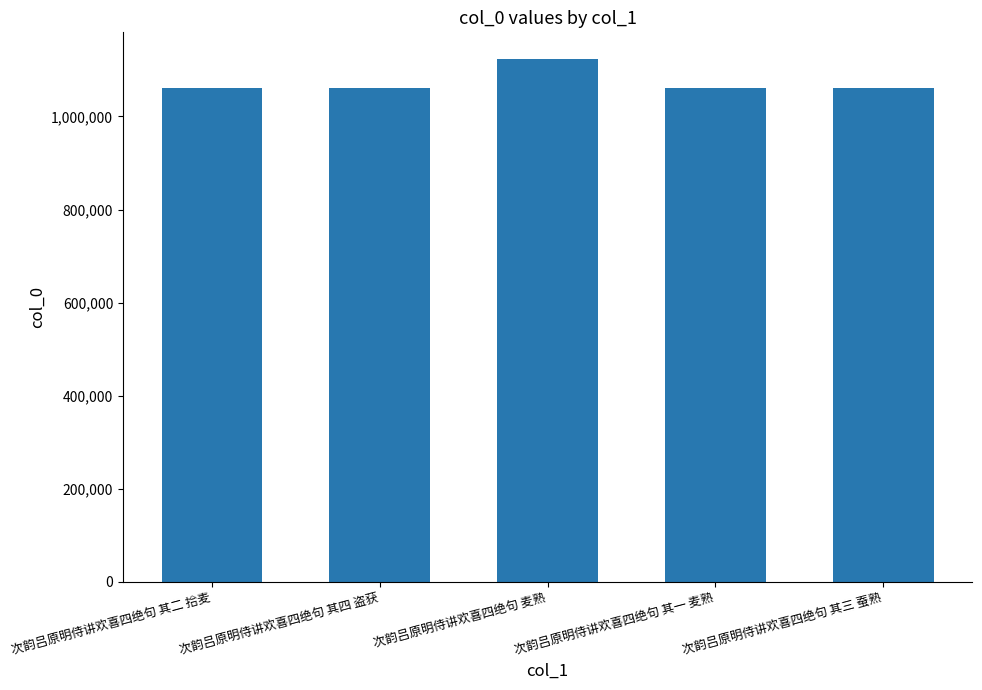

What is the value of the 2nd bar from the left?

1061163